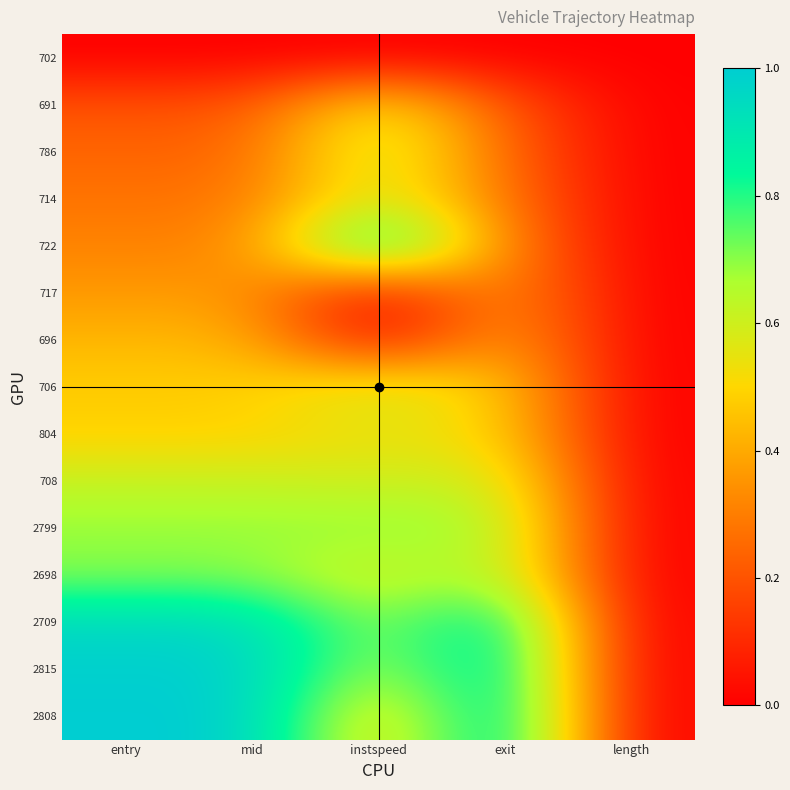

Which category has the lowest value across all series?

entry